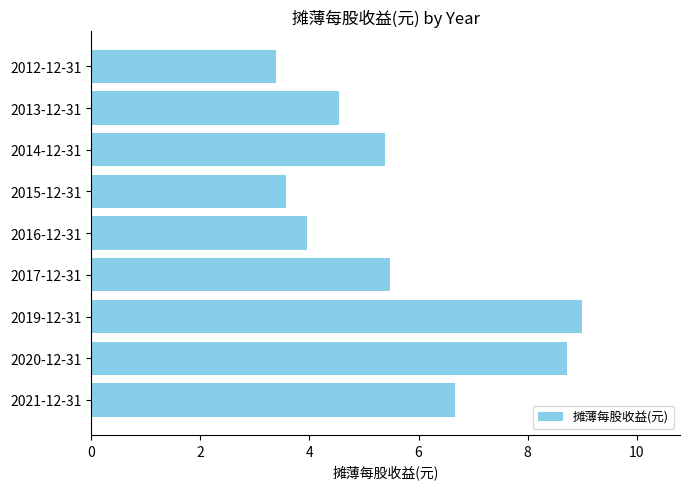

Reading bottom to top, list all the values displayed in this chart.

2021-12-31=6.7	2020-12-31=8.7	2019-12-31=9.0	2017-12-31=5.5	2016-12-31=4.0	2015-12-31=3.6	2014-12-31=5.4	2013-12-31=4.5	2012-12-31=3.4